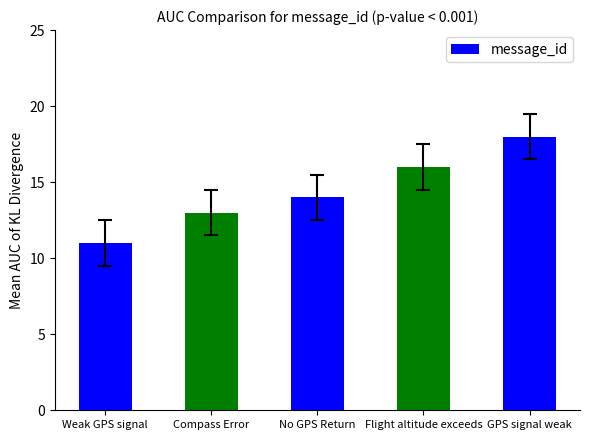

Rank the categories by value from lowest to highest.

Weak GPS signal, Compass Error, No GPS Return, Flight altitude exceeds, GPS signal weak